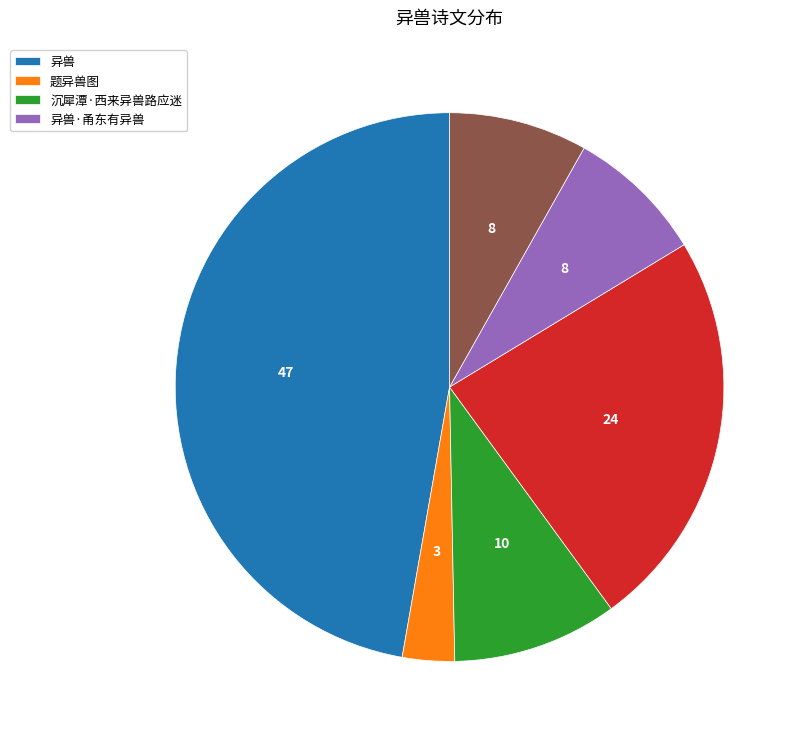

Is there any slice that represents more than half of the pie?

No